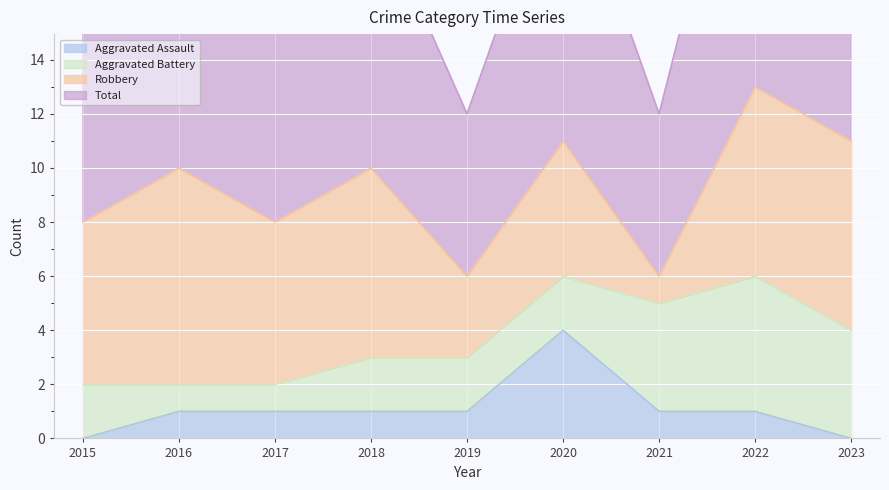

At how many categories does at least one series exceed 5?

9